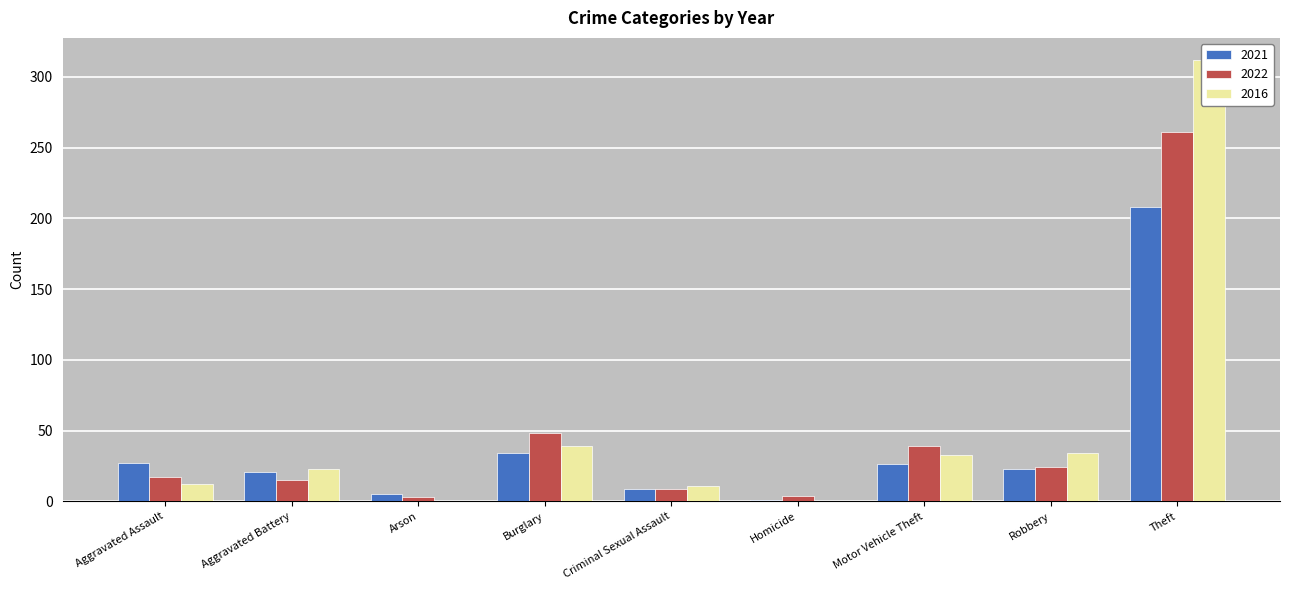

How many bars are there in each group?

3